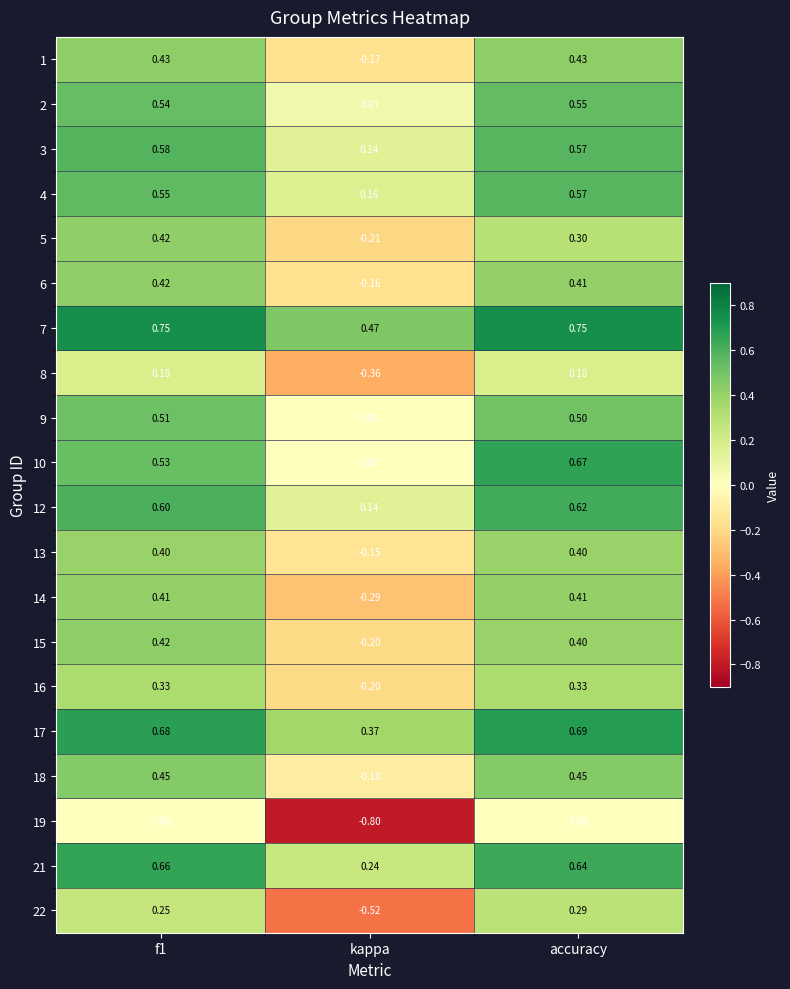

How many values in 22 are below zero?

1